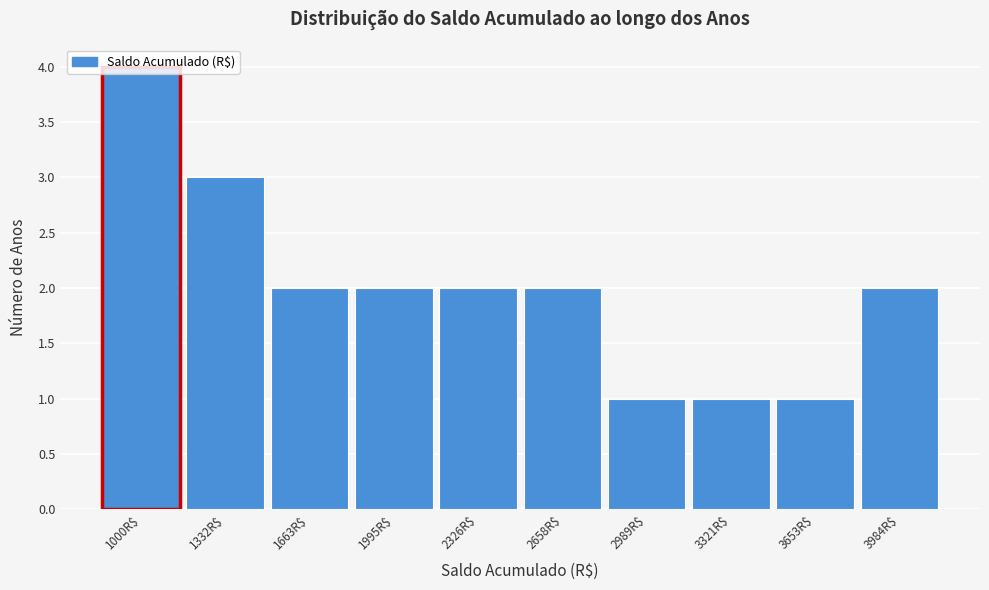

What is the sum of all values?

20